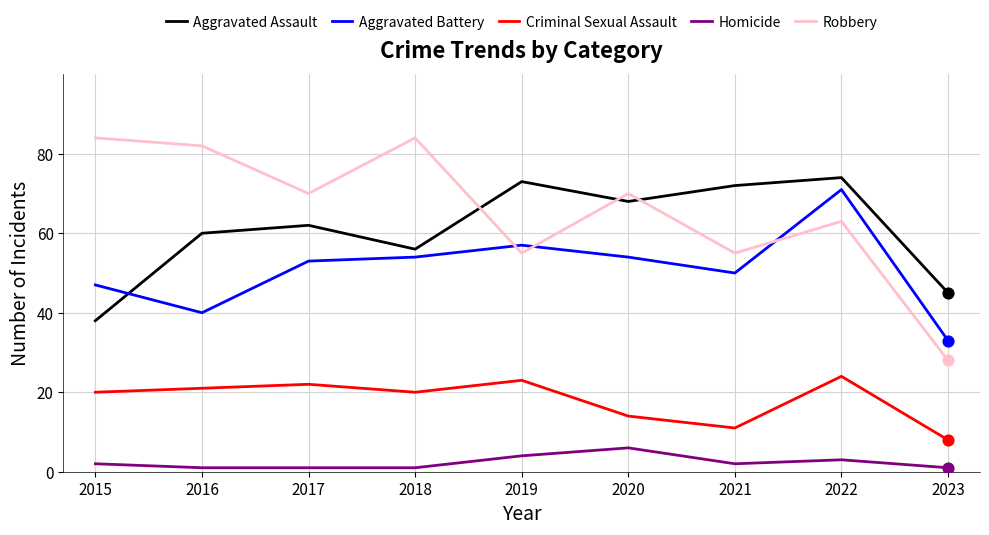

At which category is the sum across all series the highest?

2022